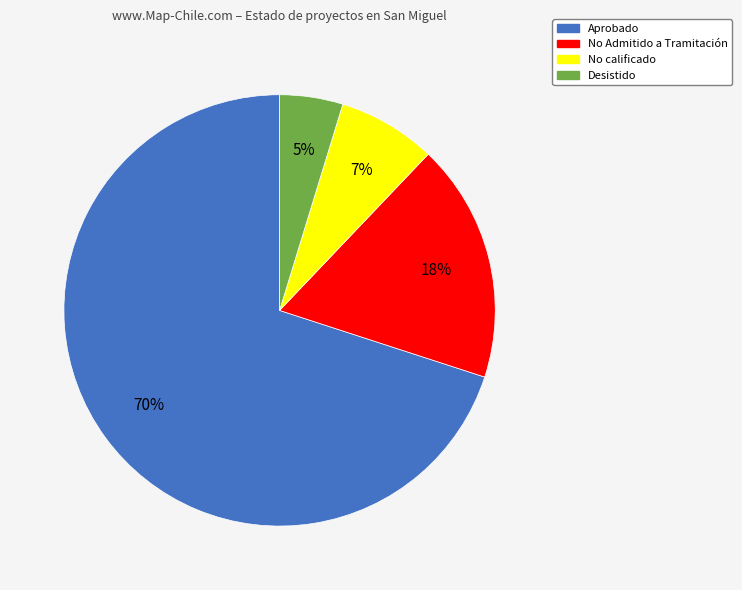

To the nearest percent, what is the difference between the Aprobado and No calificado slice percentages?

63%